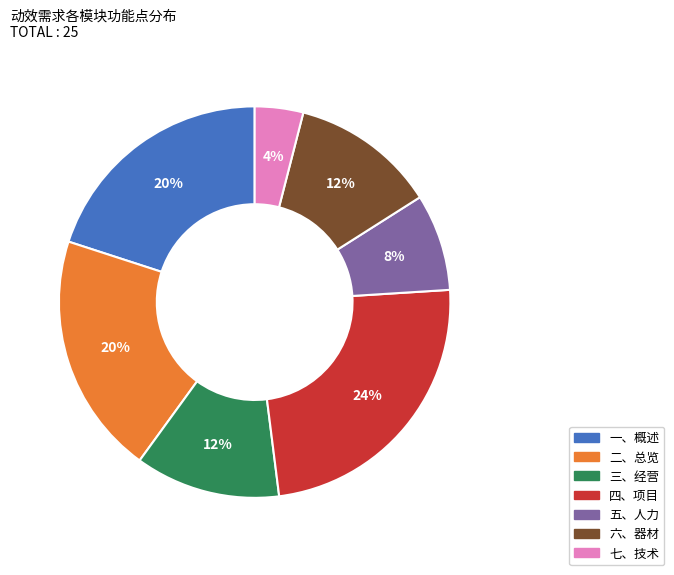

To the nearest percent, what percentage of the pie is 七、技术?

4%